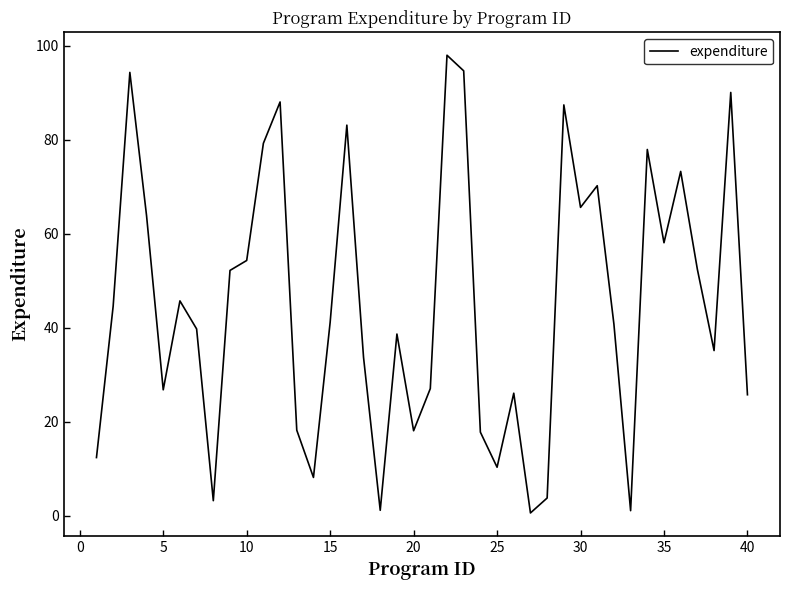

What is the difference between the maximum and minimum values?

97.3